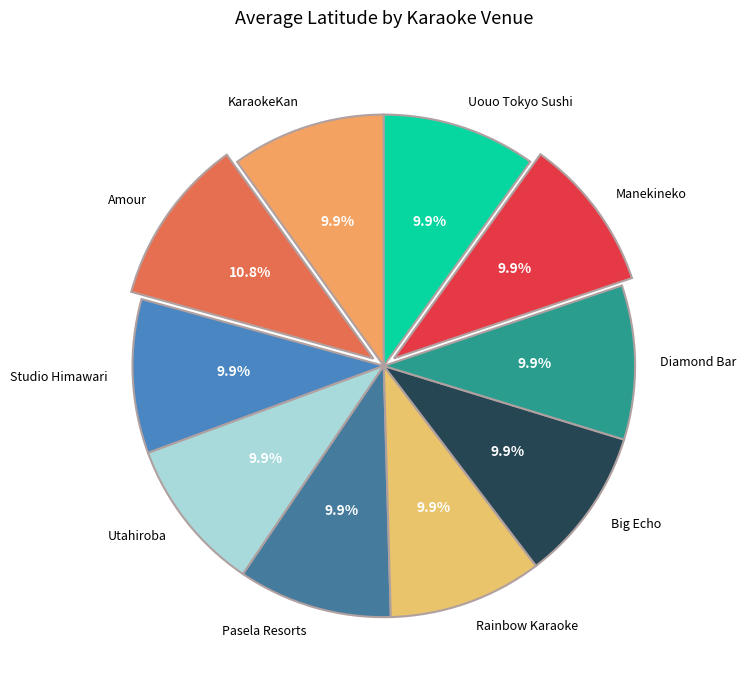

To the nearest percent, what is the difference between the Big Echo and Amour slice percentages?

1%